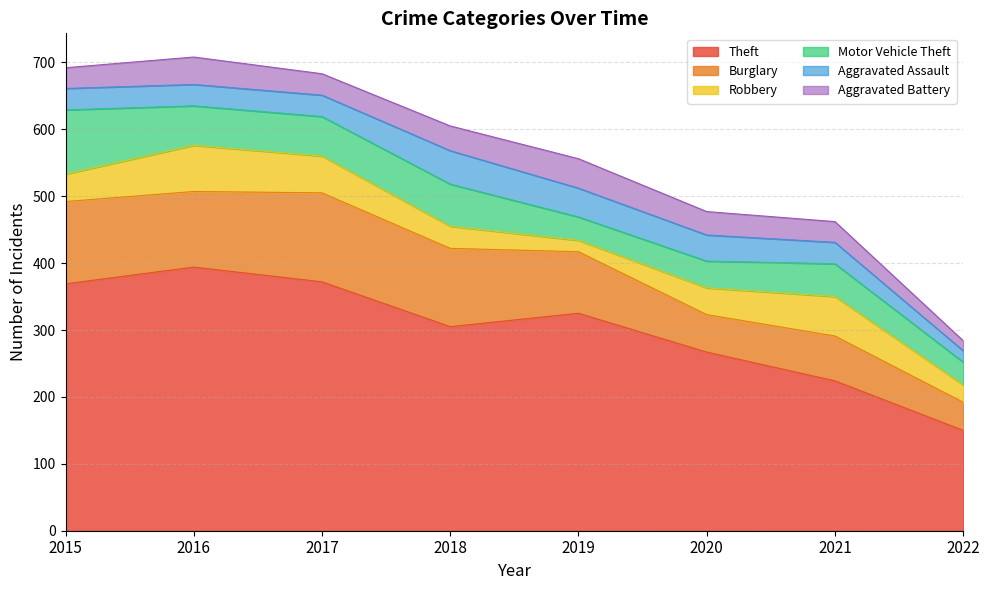

Which series has the widest spread of values?

Theft